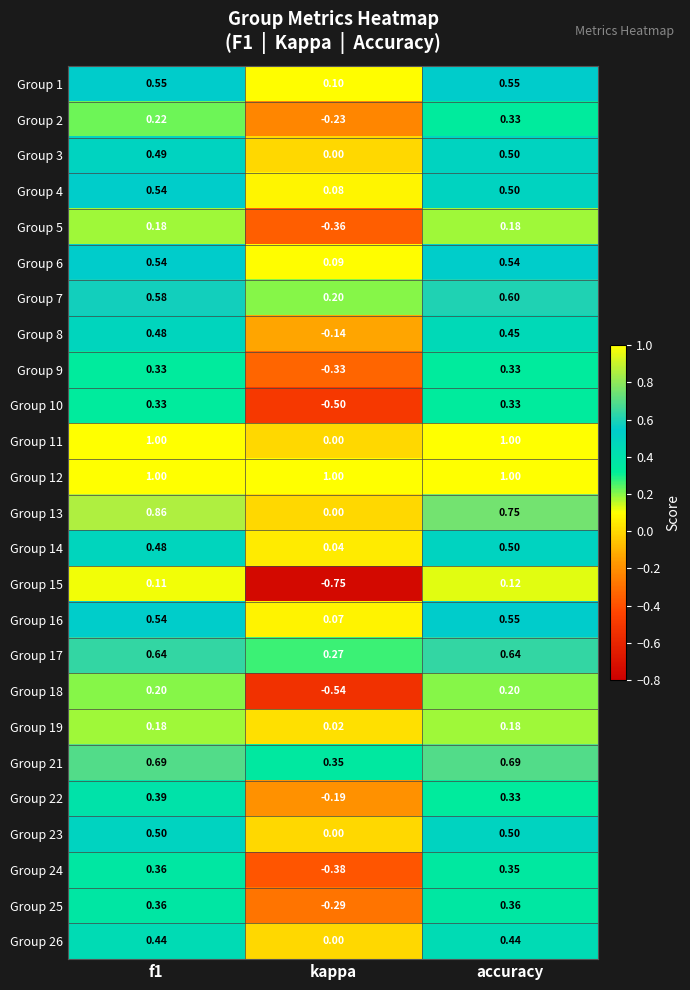

Is the value of Group 11 at kappa greater than the value of Group 22 at kappa?

Yes